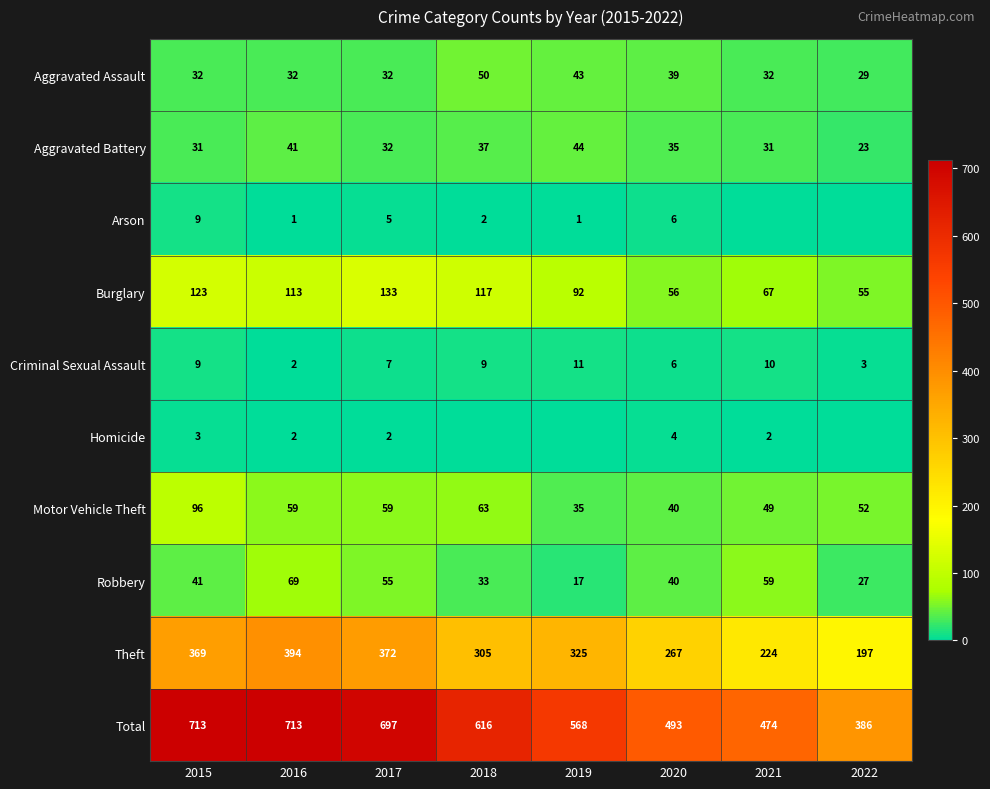

Is the value of Aggravated Battery at 2020 greater than the value of Robbery at 2015?

No